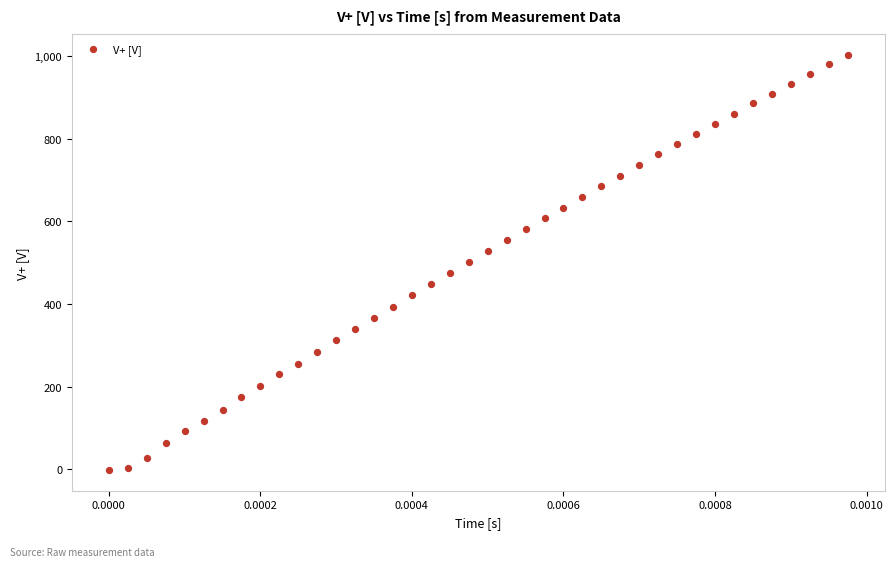

What is the range of Y values (max minus min)?

1005.4